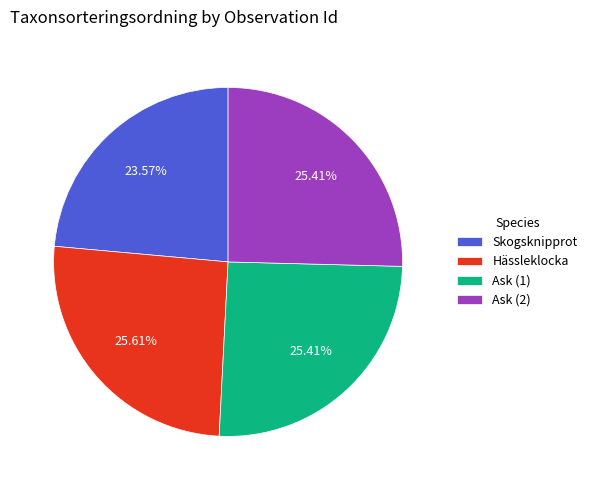

What is the ratio of the value at Ask (1) to the value at Skogsknipprot?

1.1